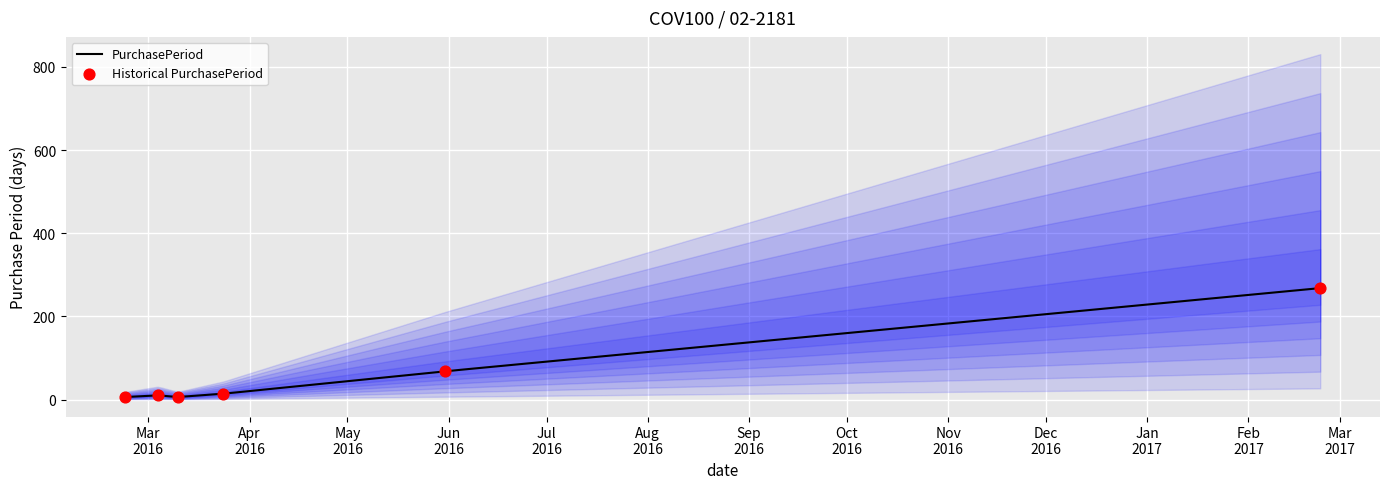

What is the change in value from 2016-03-04 to 2016-03-24?

+4